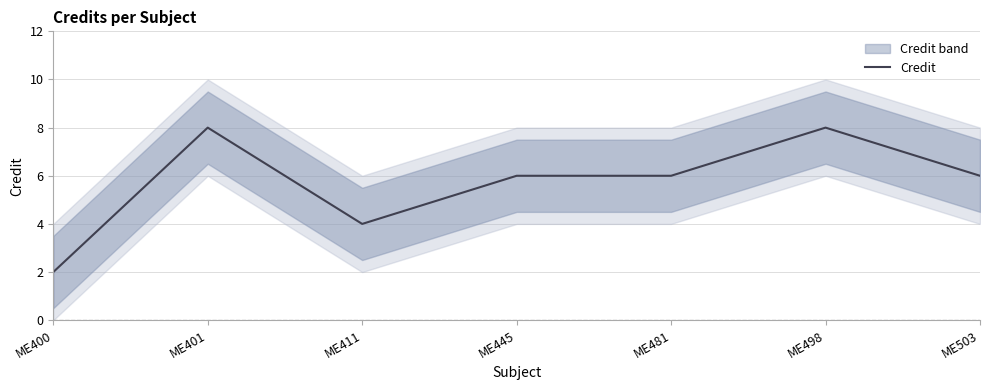

What is the sum of the values at ME498 and ME481?

14